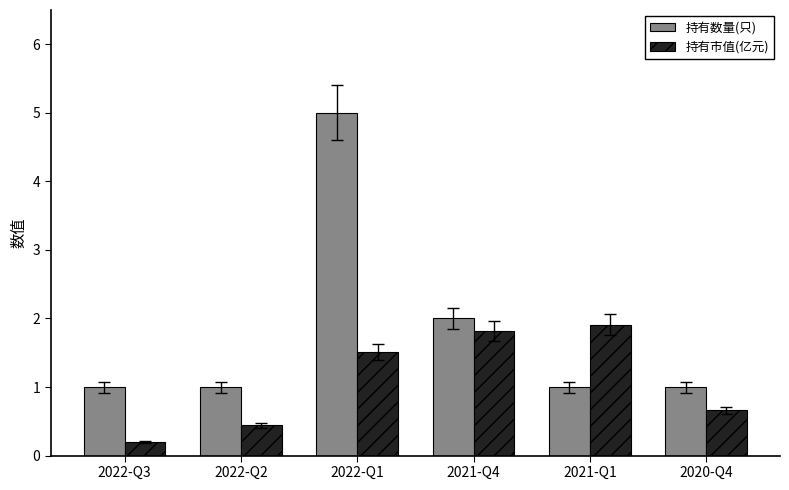

How many bars are there in each group?

2